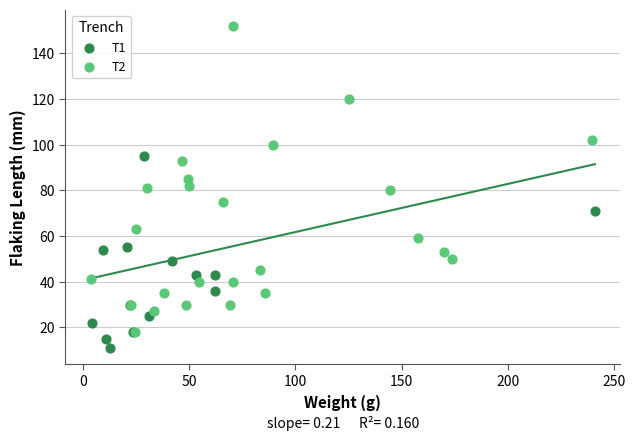

Which series has the widest spread of Y values?

T2